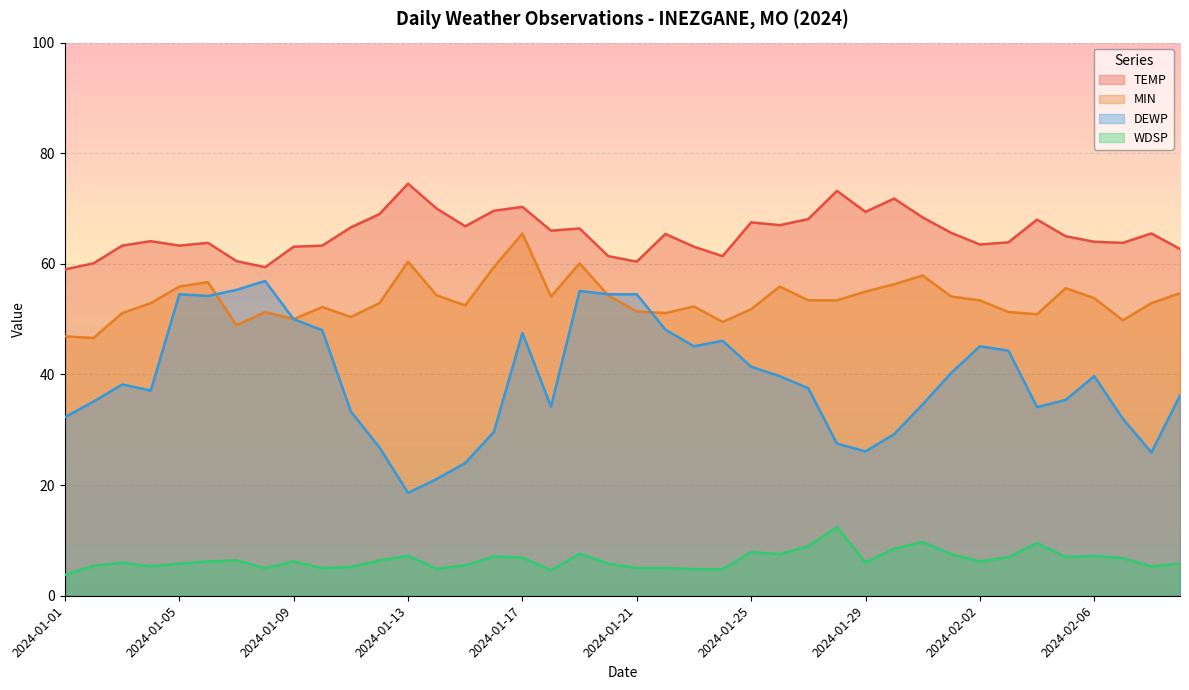

What value does the DEWP series have at 2024-02-03?

44.3